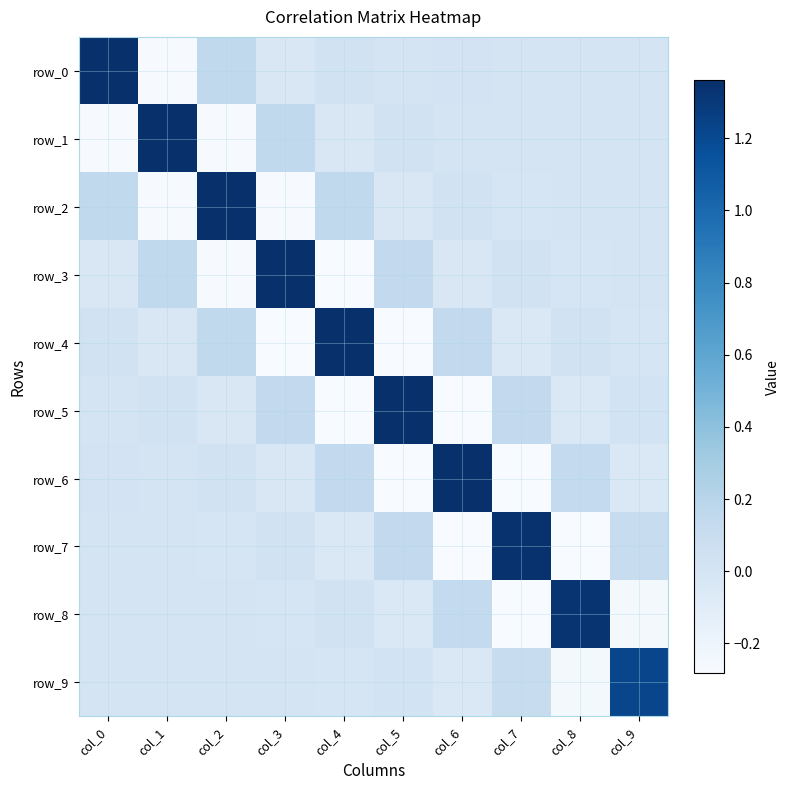

The value of row_4 at col_3 is -0.1. True or false?

False